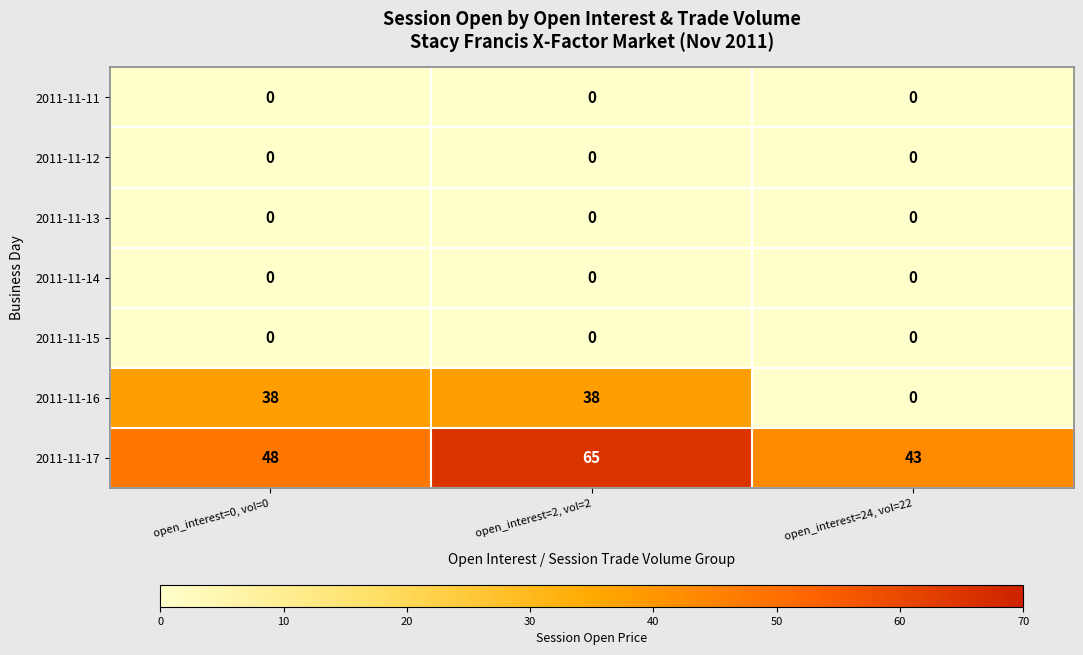

At how many categories does at least one series exceed 40?

3